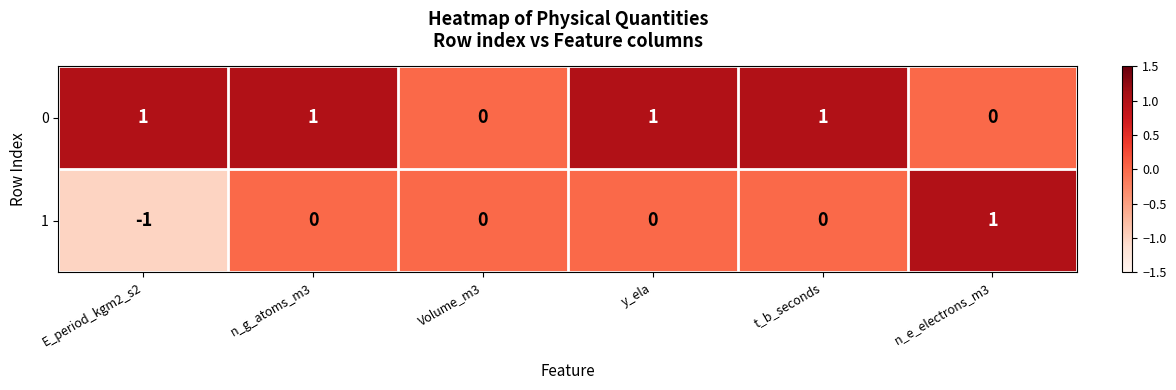

True or false: 0 has a value of 0 at n_g_atoms_m3.

False